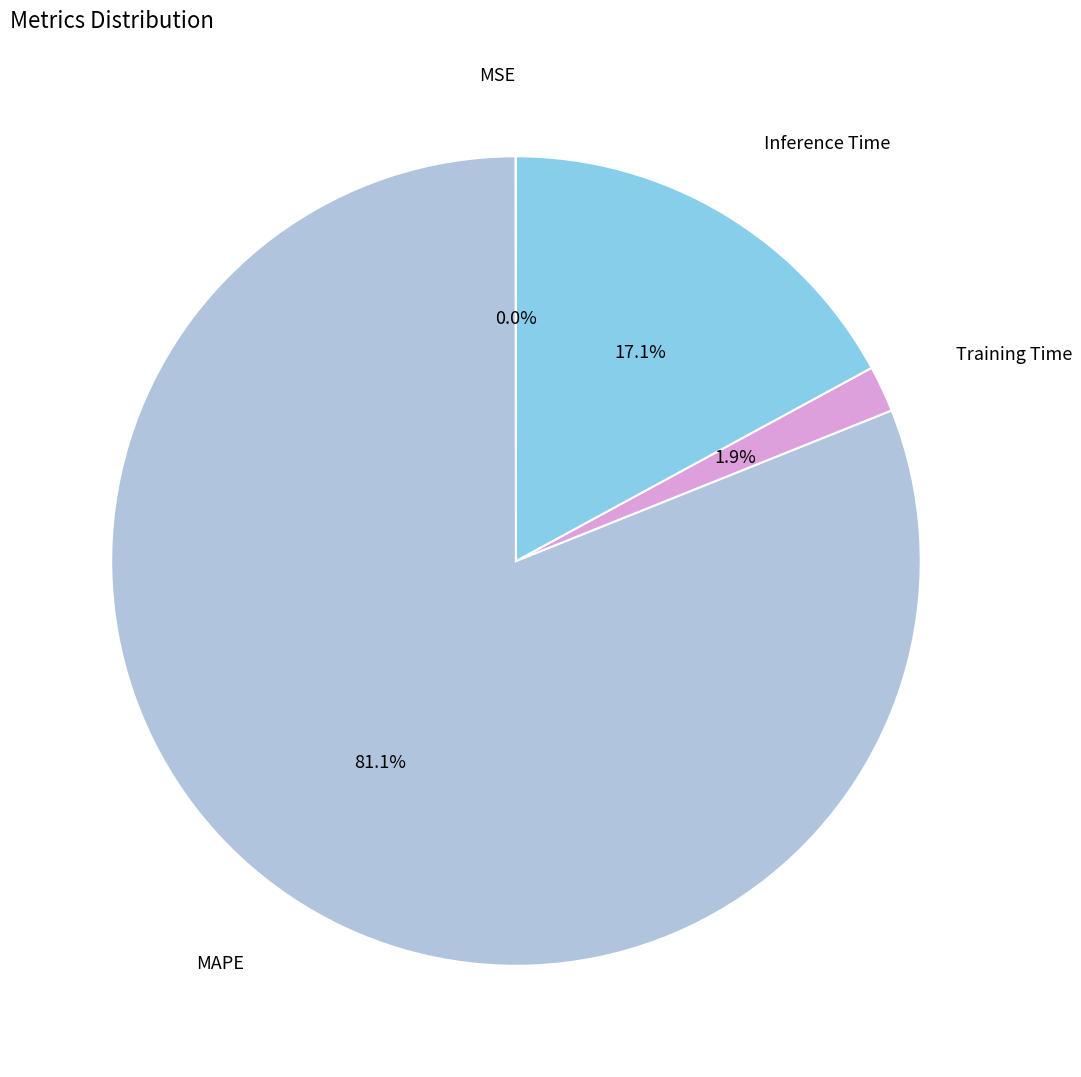

Does any single category account for the majority?

Yes